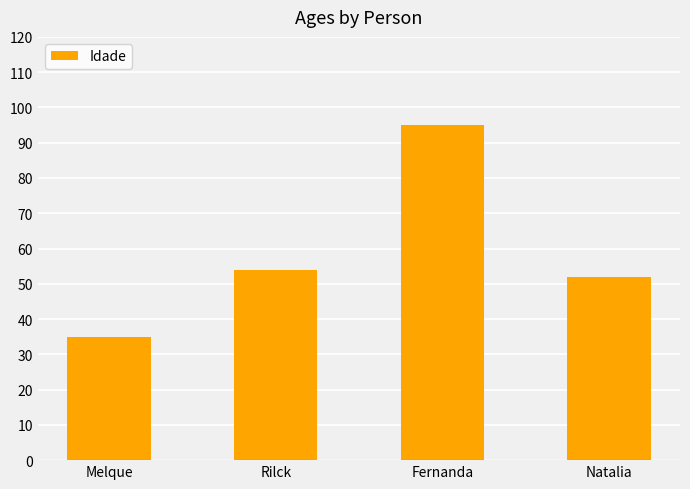

Which category has the highest value across all series?

Fernanda